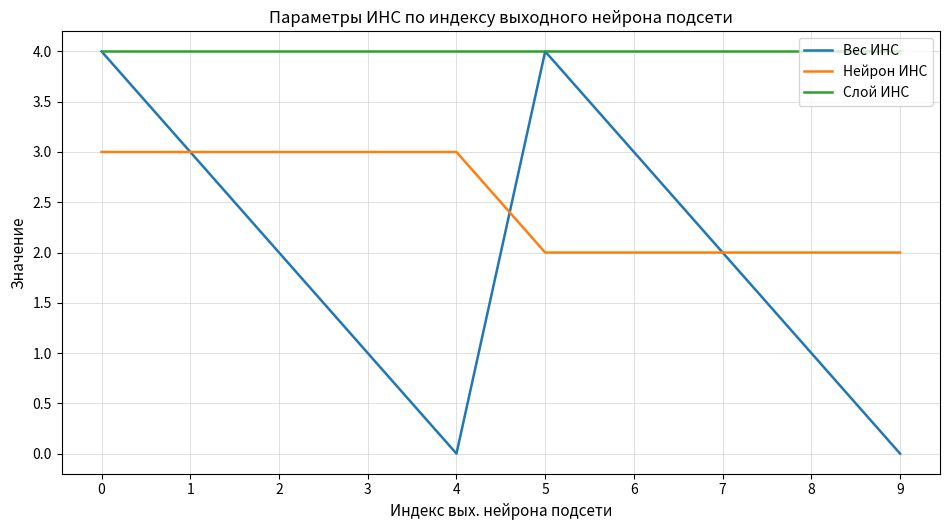

True or false: Нейрон ИНС has a value of 3 at 5.

False